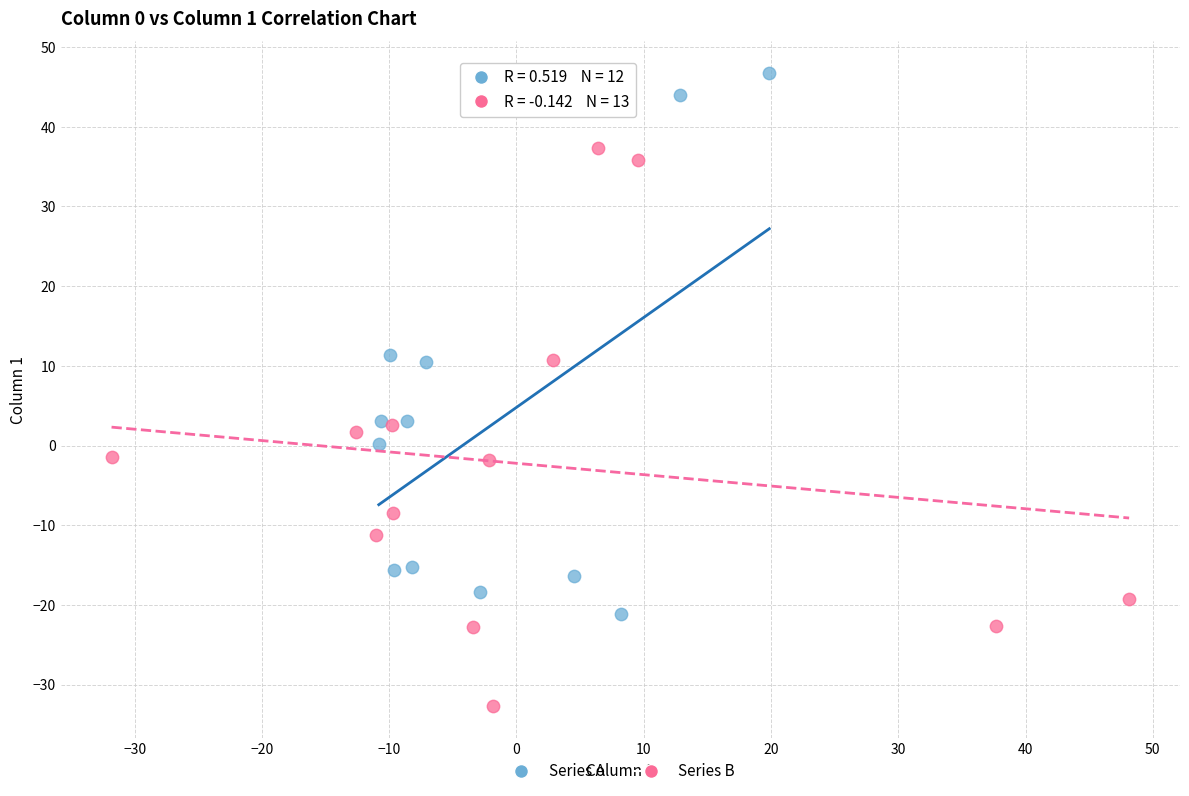

Which series contains the lowest Y value?

Series B